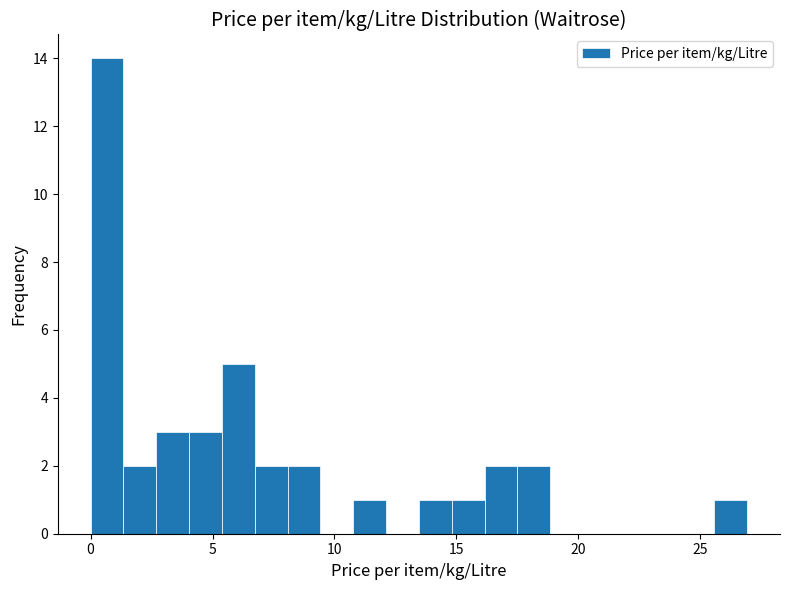

Read against the x-axis, roughly where is the centre of the tallest bar?

0.5